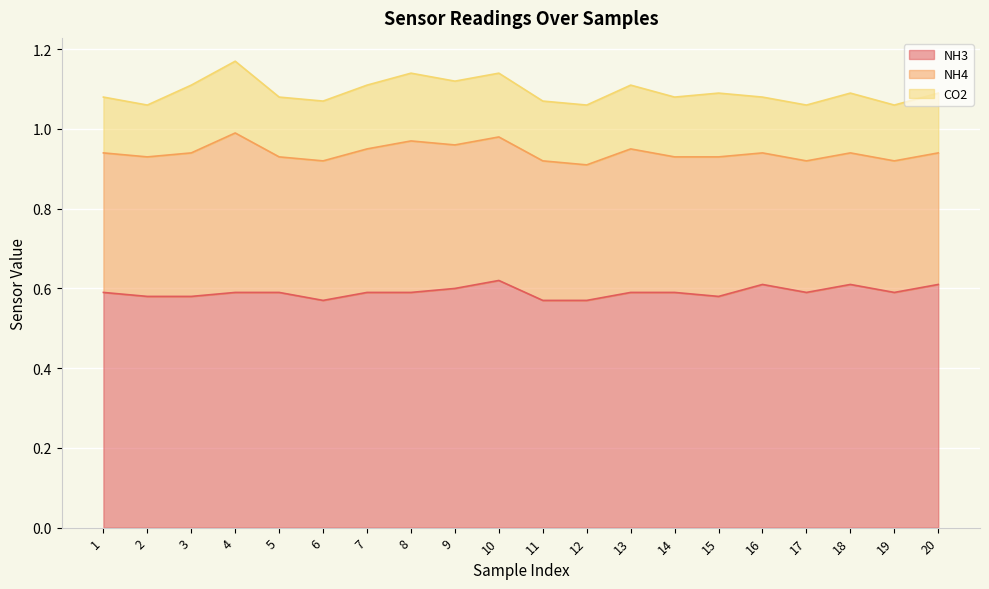

How many interior local peaks does the NH3 series have?

3